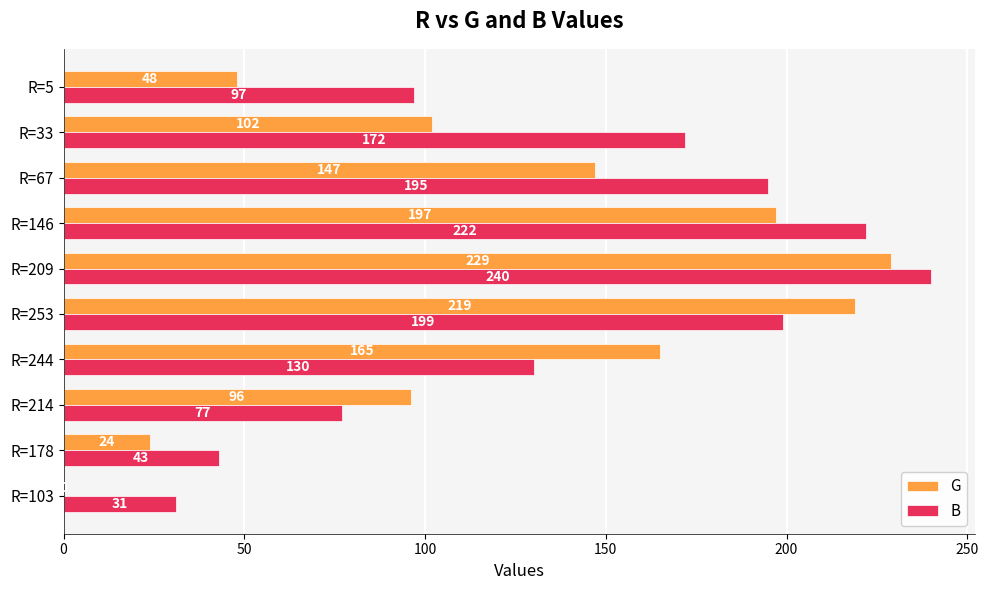

Which category has the highest value across all series?

R=209